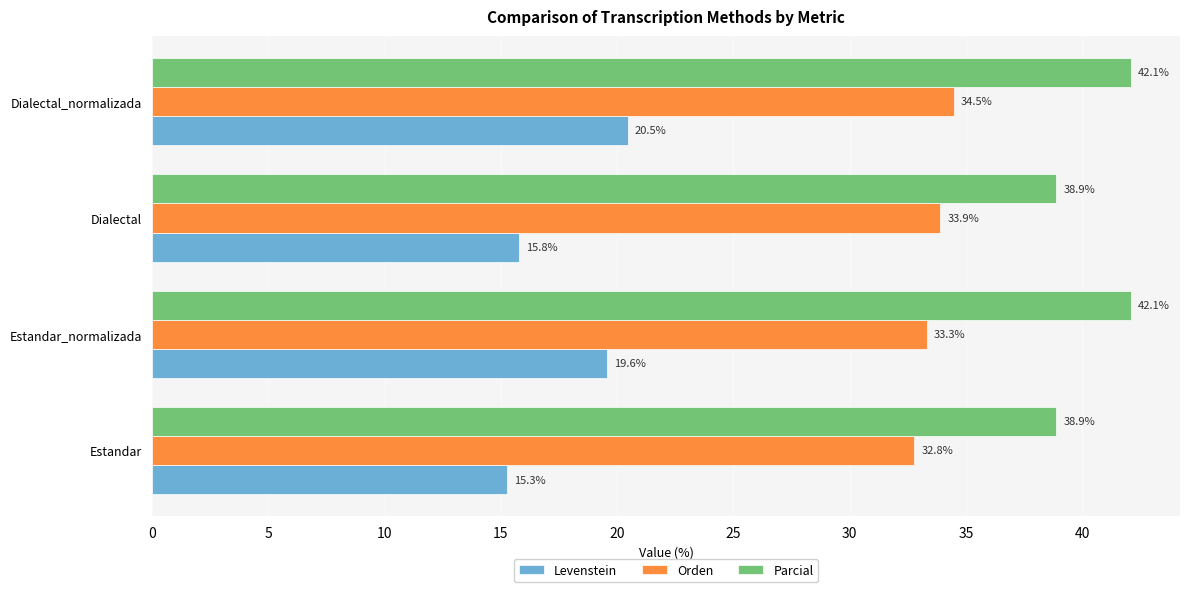

What is the difference between the maximum and second lowest values in the Parcial series?

3.2